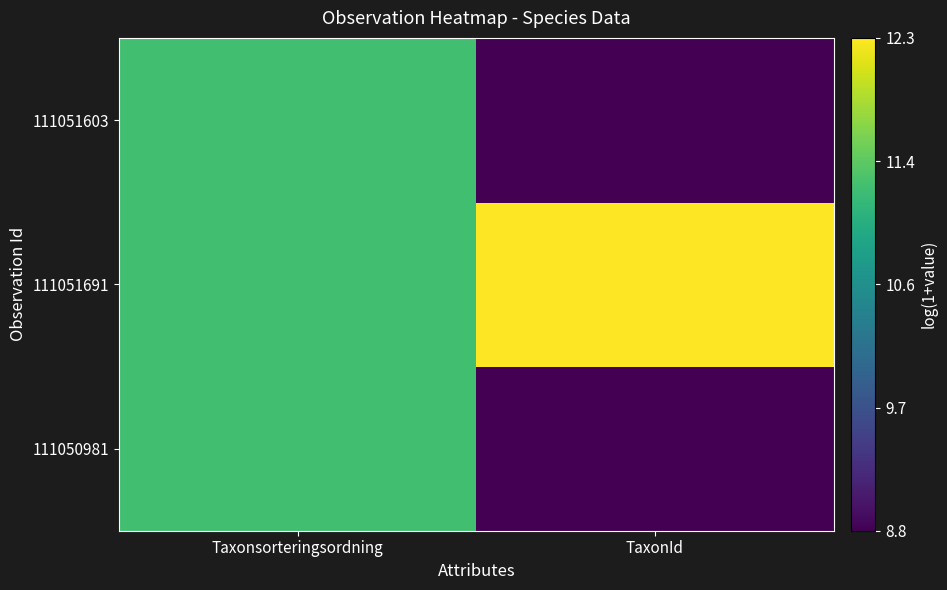

What is the smallest value displayed?

8.8